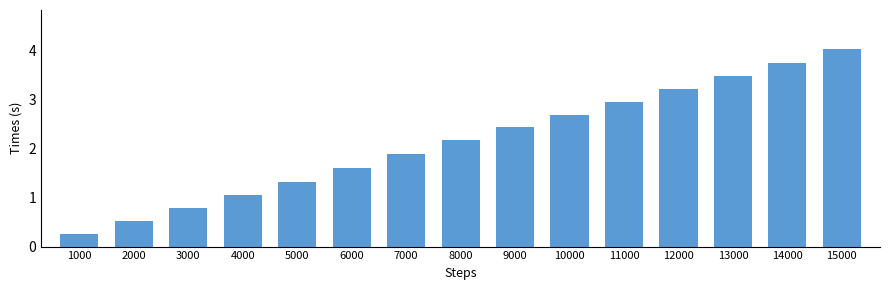

The value at 15000 is 4.0. True or false?

True